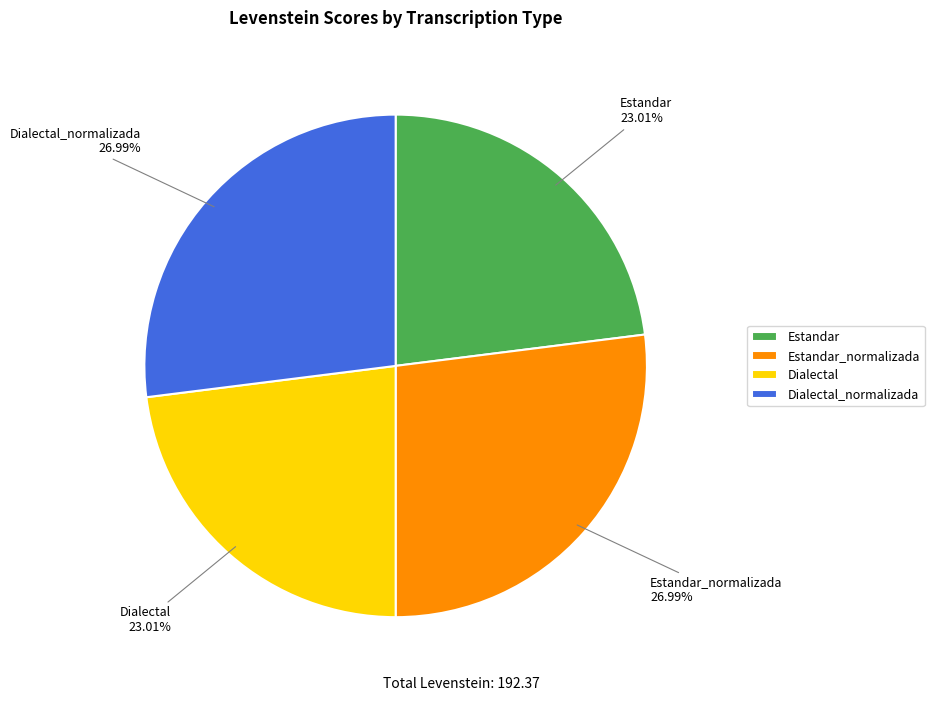

Does any single category account for the majority?

No